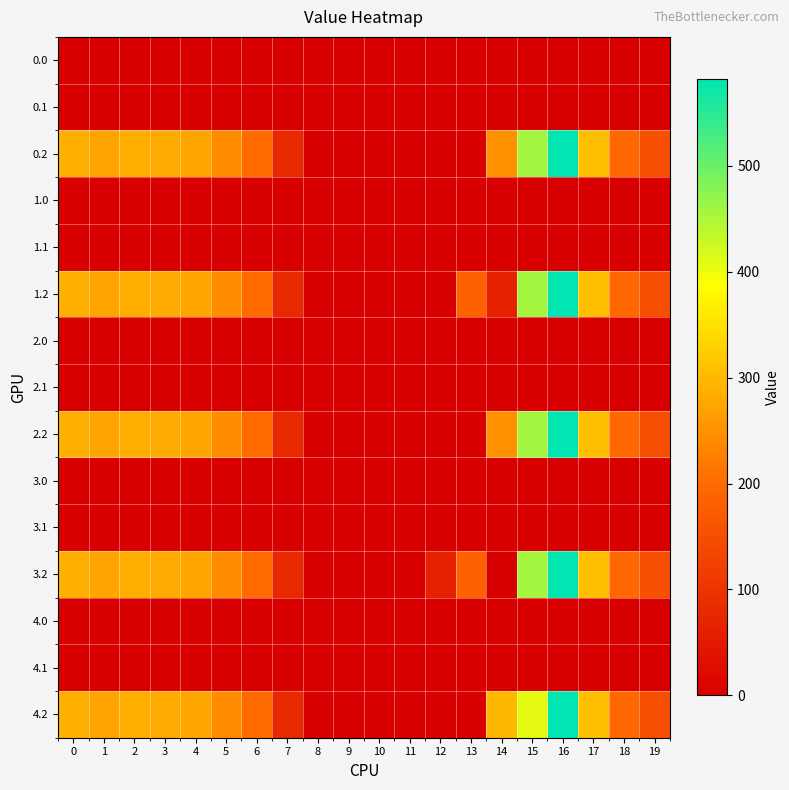

Between 4 and 1, which is larger?

4